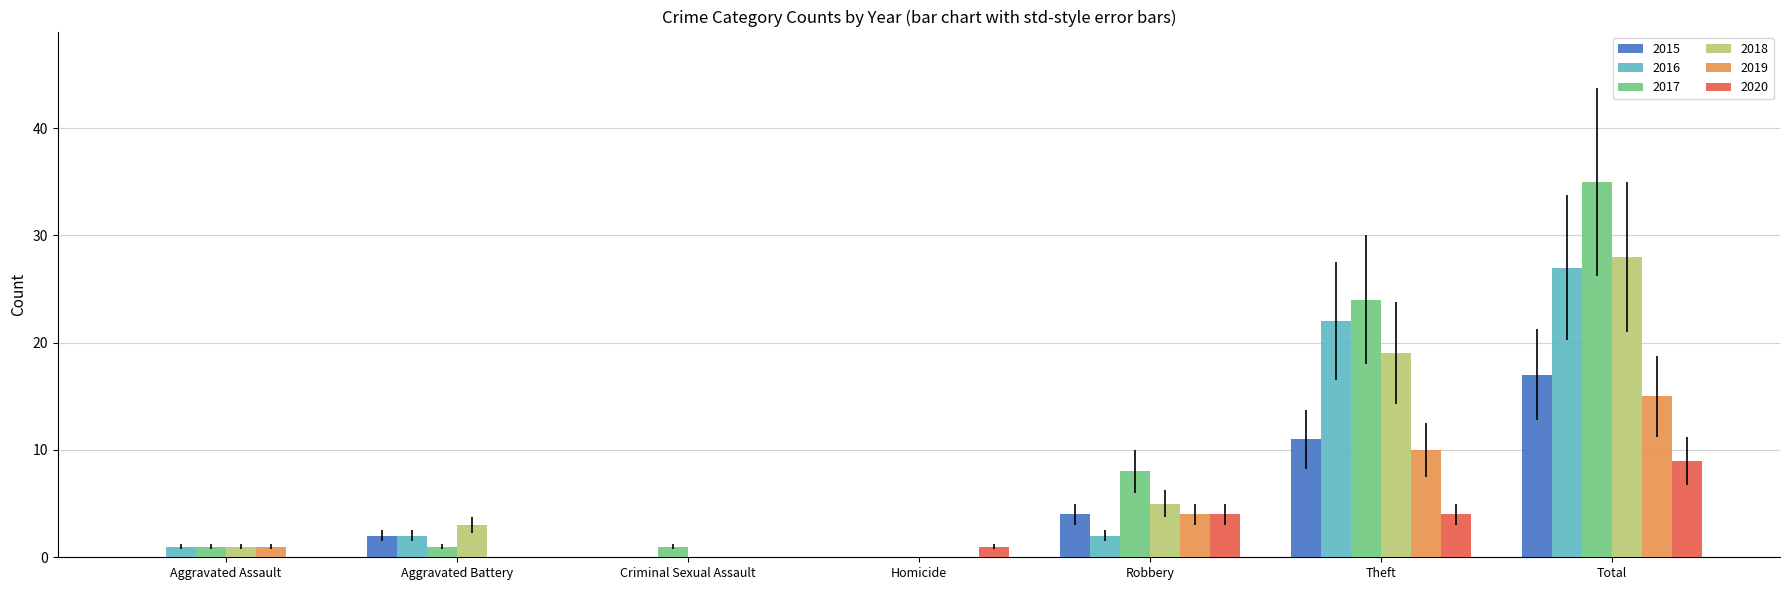

The 2016 series shows 30 at Theft. True or false?

False